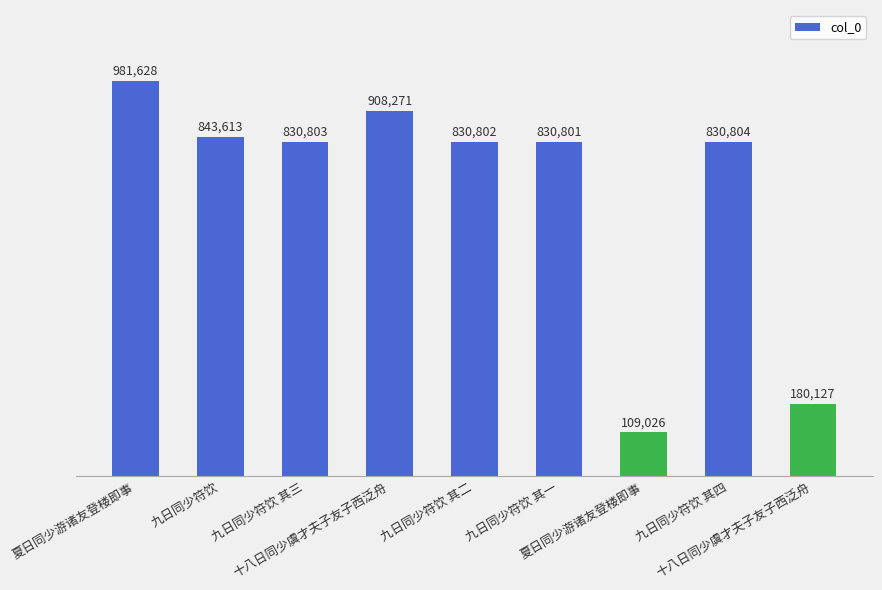

Is it true that the value at 夏日同少游诸友登楼即事 is 1418350?

False